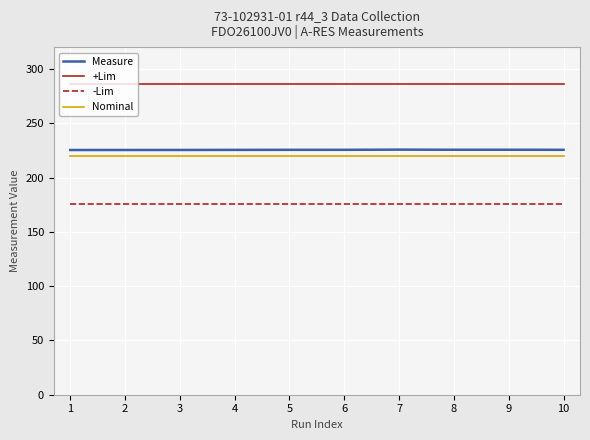

What is the maximum value shown in the chart?

286.0